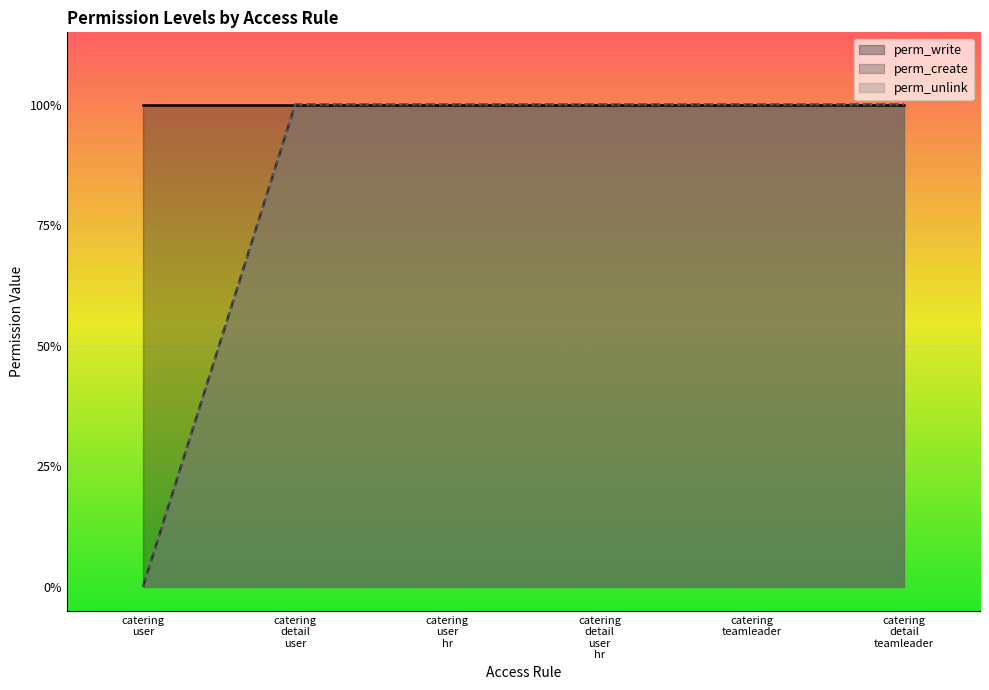

What position from the left is catering detail user?

2